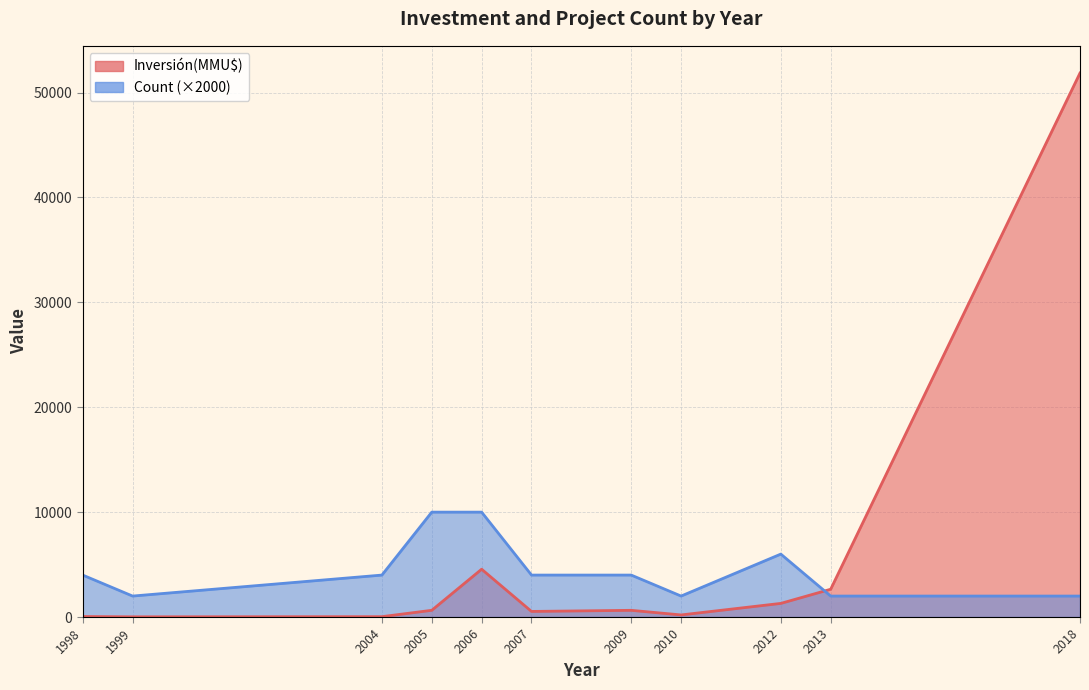

What is the maximum value shown in the chart?

51860